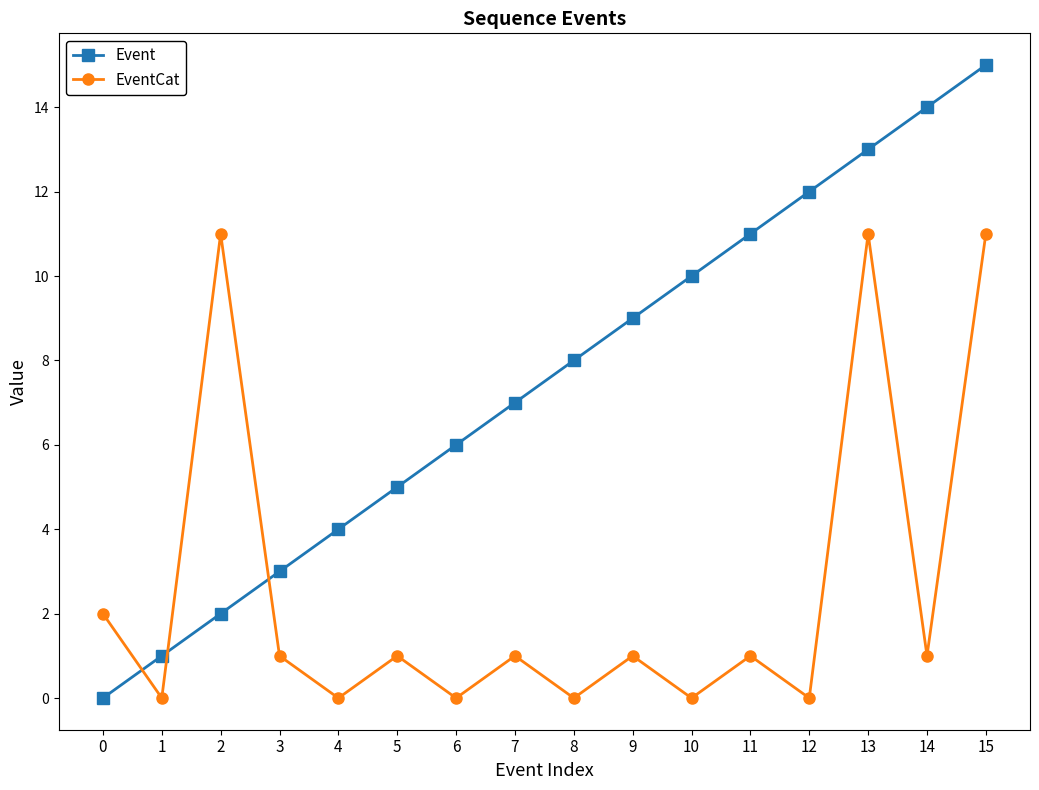

What is the difference between the maximum and second lowest values in the EventCat series?

11